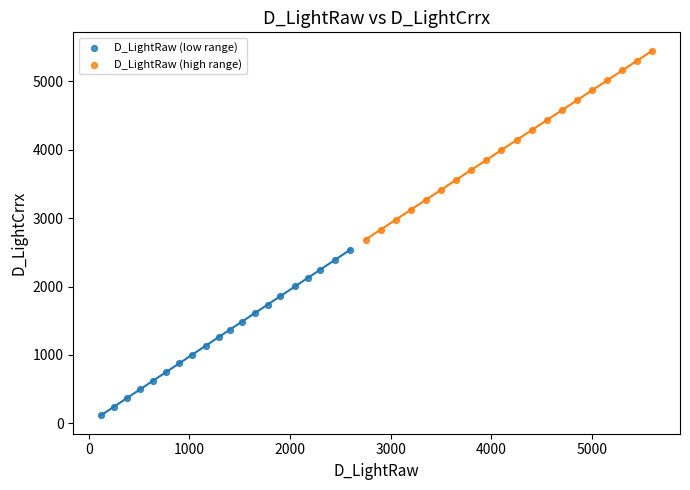

Which series reaches the minimum Y coordinate?

D_LightRaw (low range)